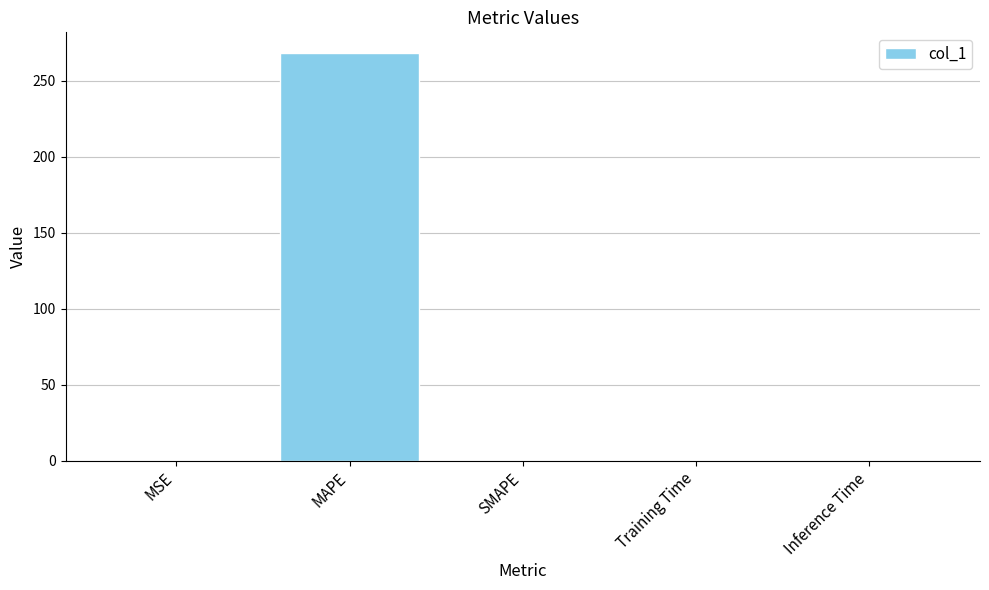

What is the difference between the values at Training Time and MAPE?

268.5